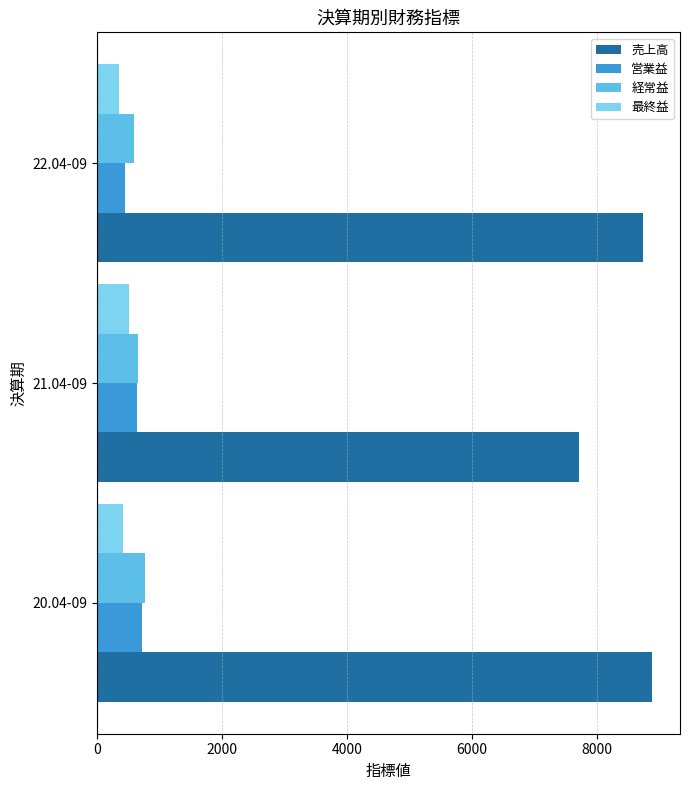

What is the maximum value for 経常益?

766